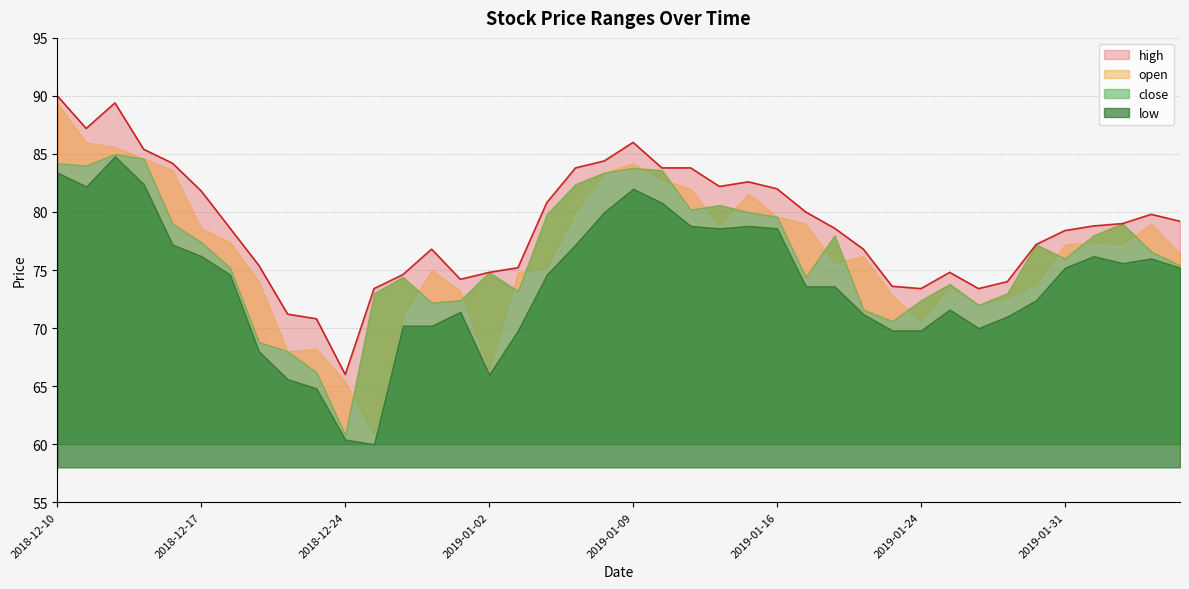

True or false: close and high cross at least once.

False